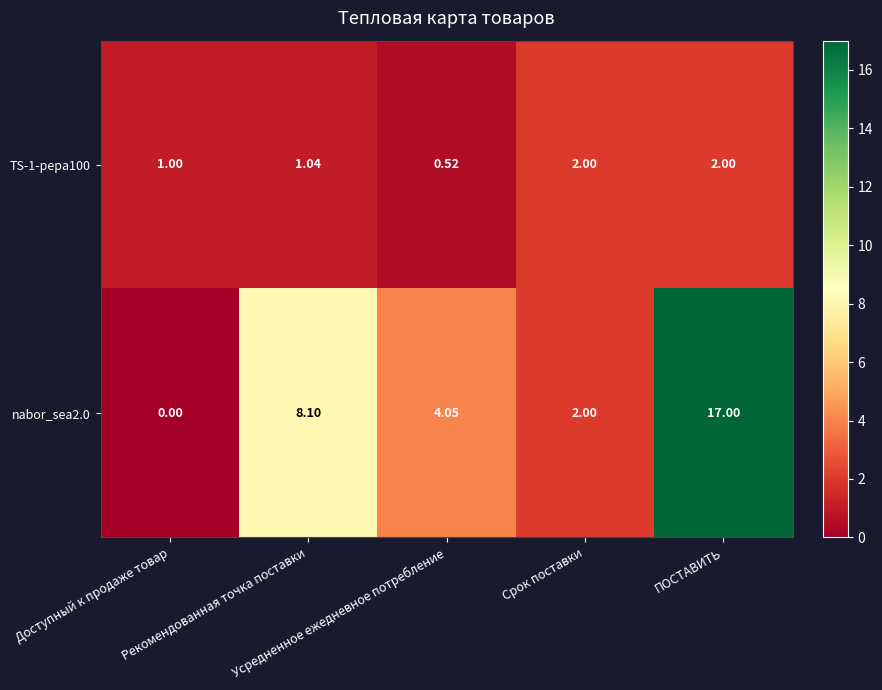

Reading right to left, transcribe all the data shown in this chart.

TS-1-pepa100: ПОСТАВИТЬ=2.0	Срок поставки=2.0	Усредненное ежедневное потребление=0.5	Рекомендованная точка поставки=1.0	Доступный к продаже товар=1.0
nabor_sea2.0: ПОСТАВИТЬ=17.0	Срок поставки=2.0	Усредненное ежедневное потребление=4.0	Рекомендованная точка поставки=8.1	Доступный к продаже товар=0.0